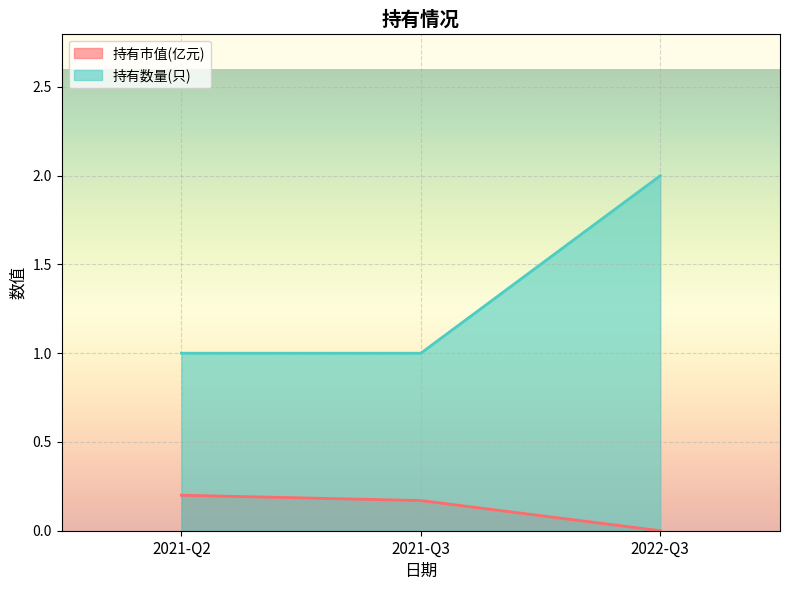

Read the 持有数量(只) value at 2021-Q2.

1.0